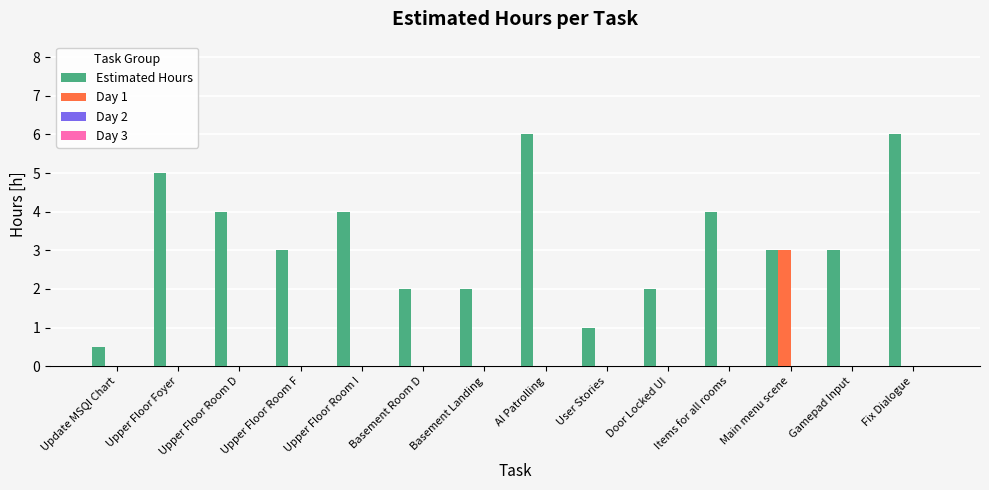

How many data points does each series have?

14